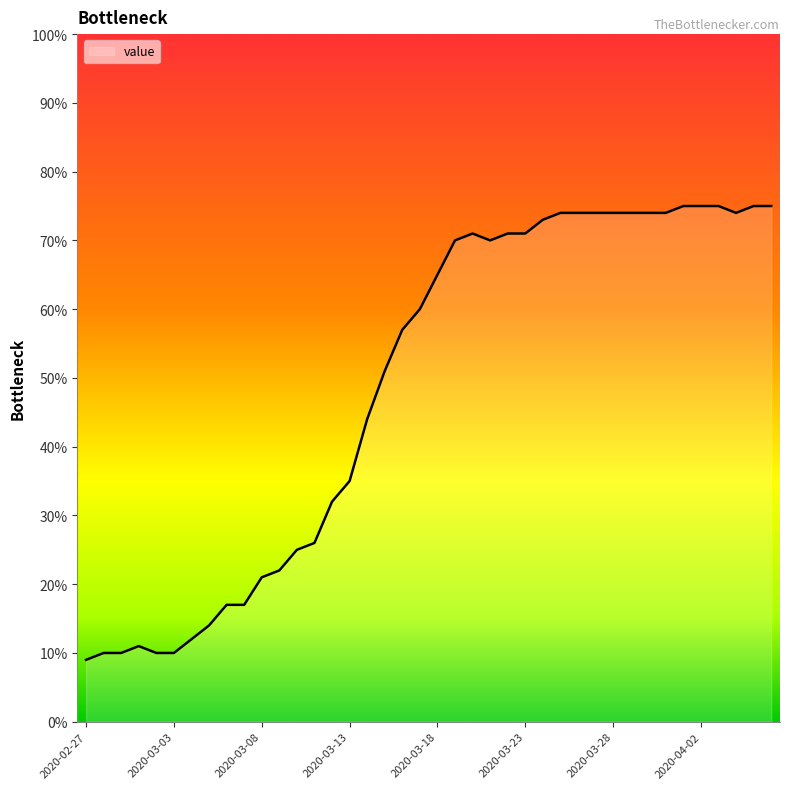

What is the minimum value shown in the chart?

9